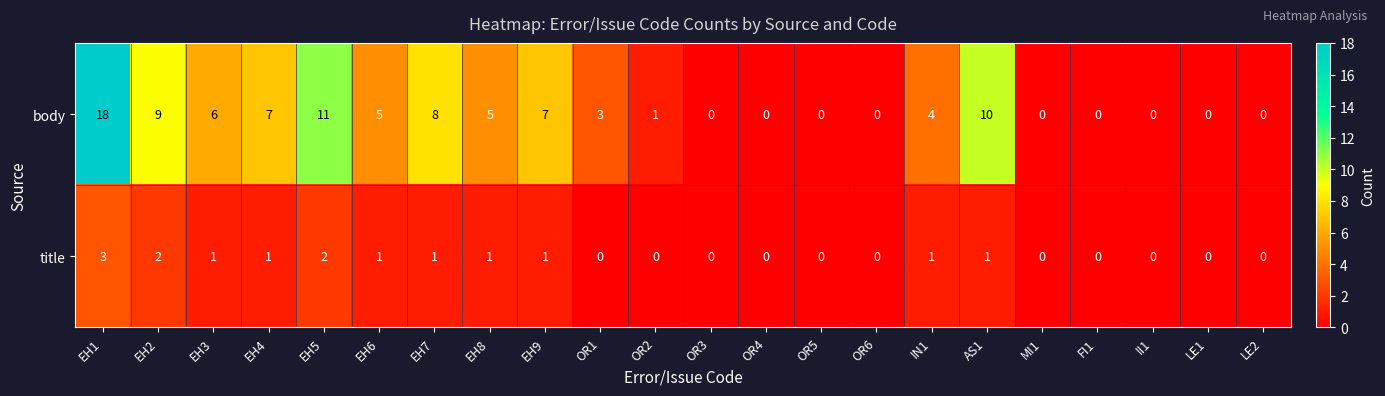

What is the sum of the body values at EH1 and OR6?

18